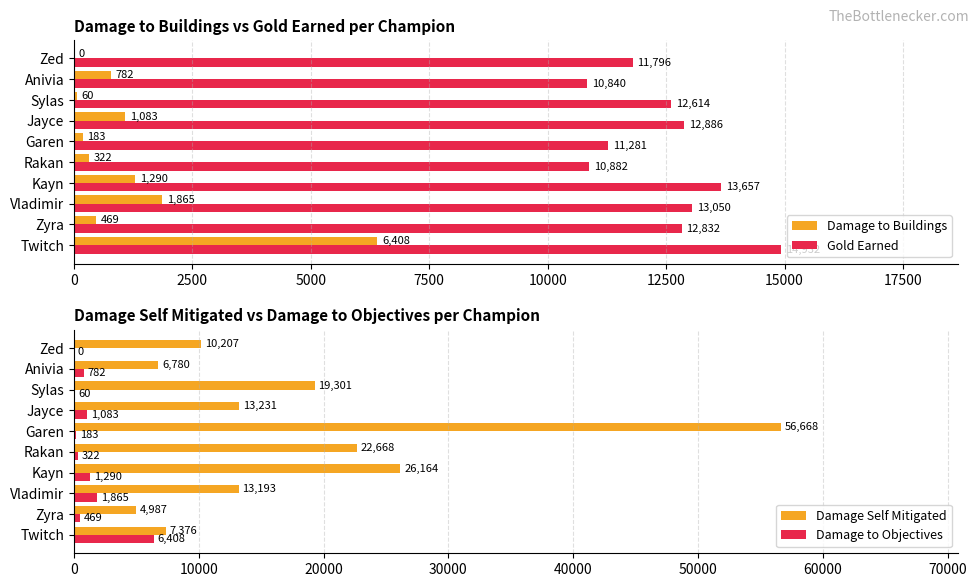

Is it true that Damage Self Mitigated equals 4997 at Jayce?

False